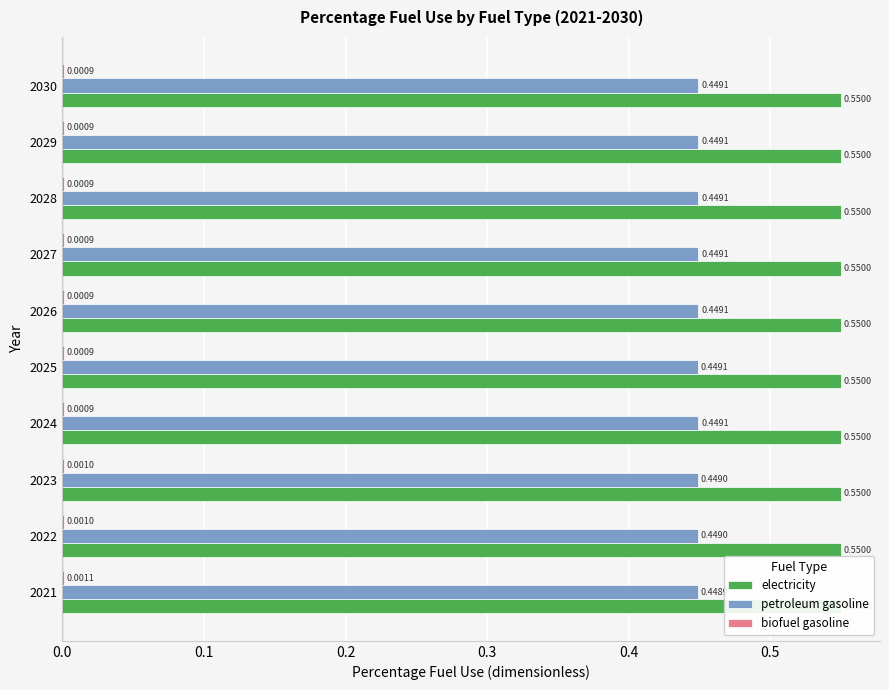

List the series in order of their overall mean, highest first.

petroleum gasoline, electricity, biofuel gasoline